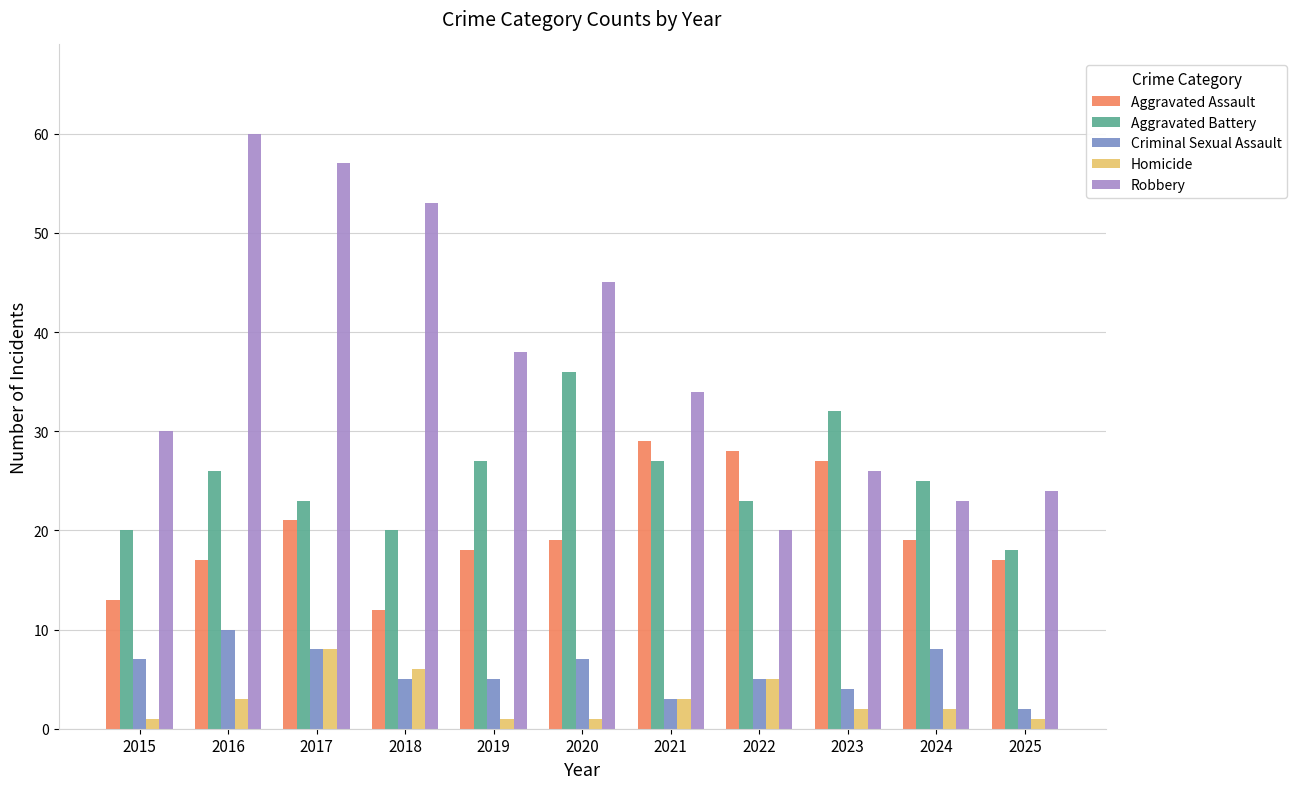

What value does the Criminal Sexual Assault series have at 2023?

4